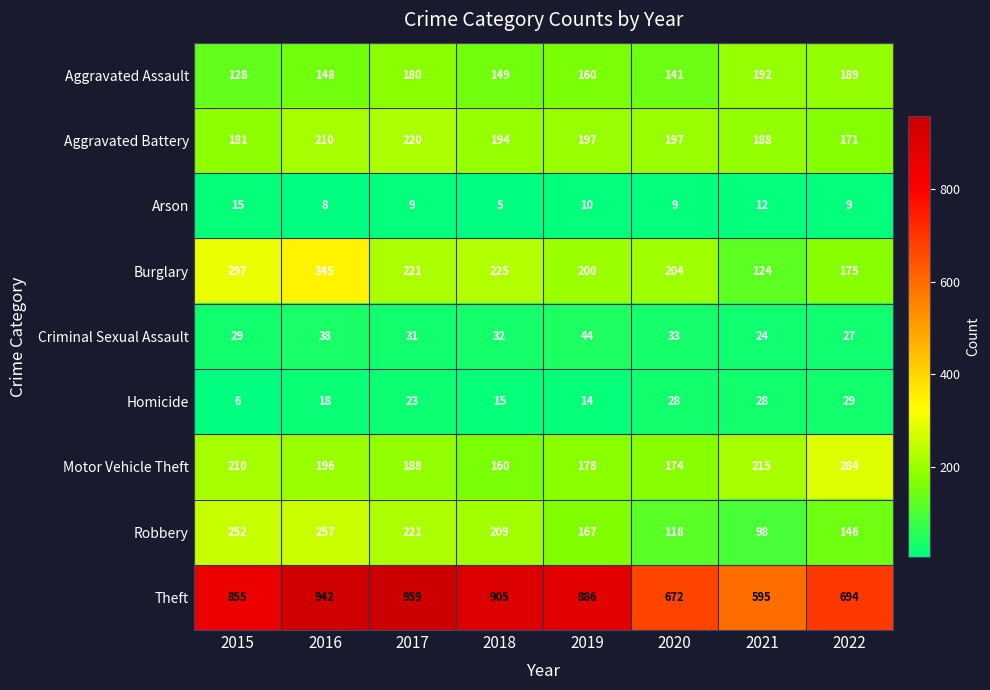

What is the approximate value of Robbery at 2015?

252